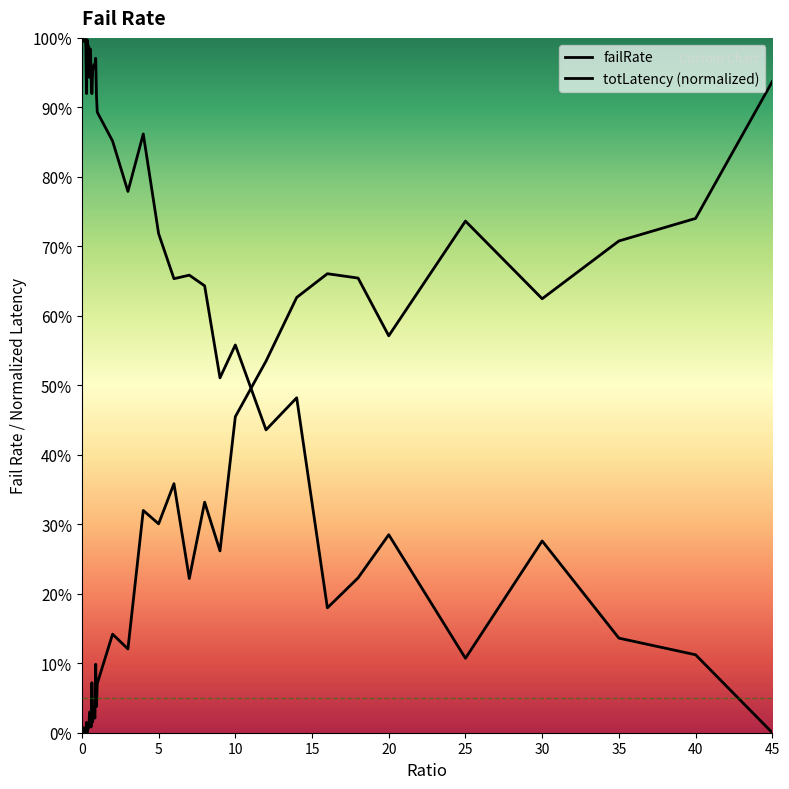

At which category does failRate reach its first local peak?

0.1